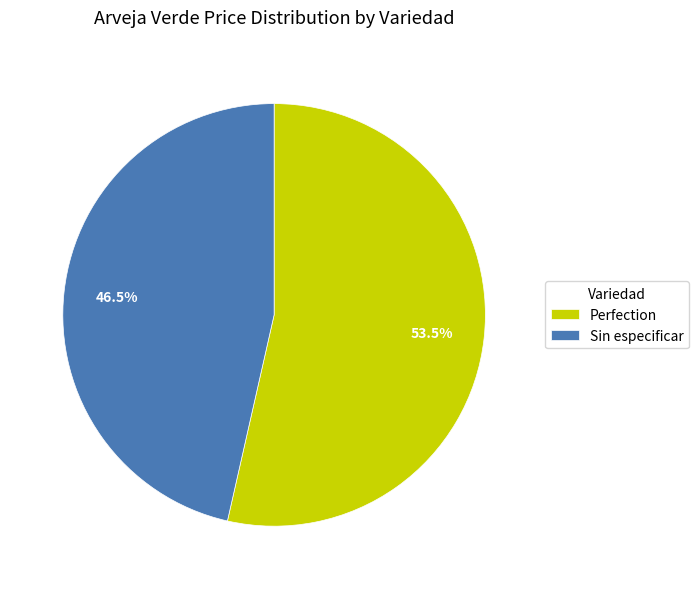

What portion of the pie excludes Perfection?

46.5%